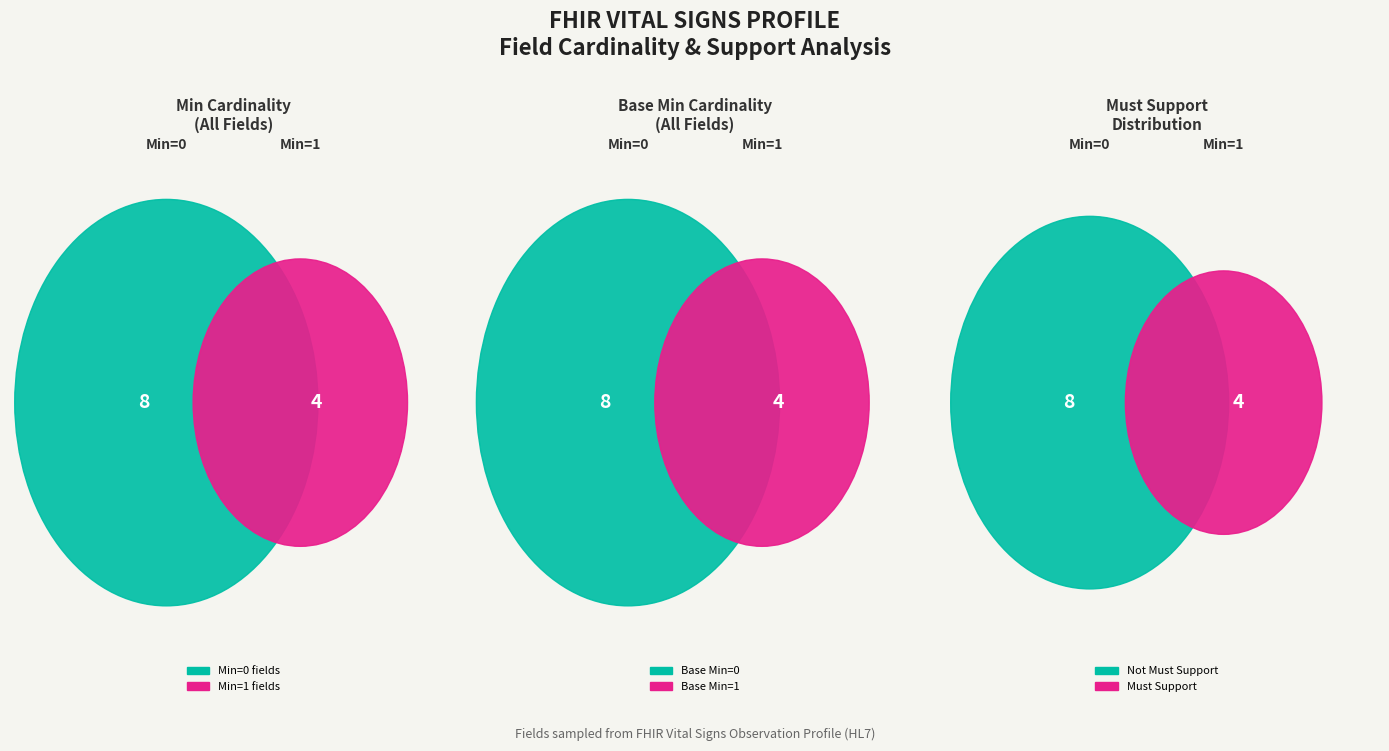

Combined, do Observation.effective[x] and Observation.meta account for over 50%?

No